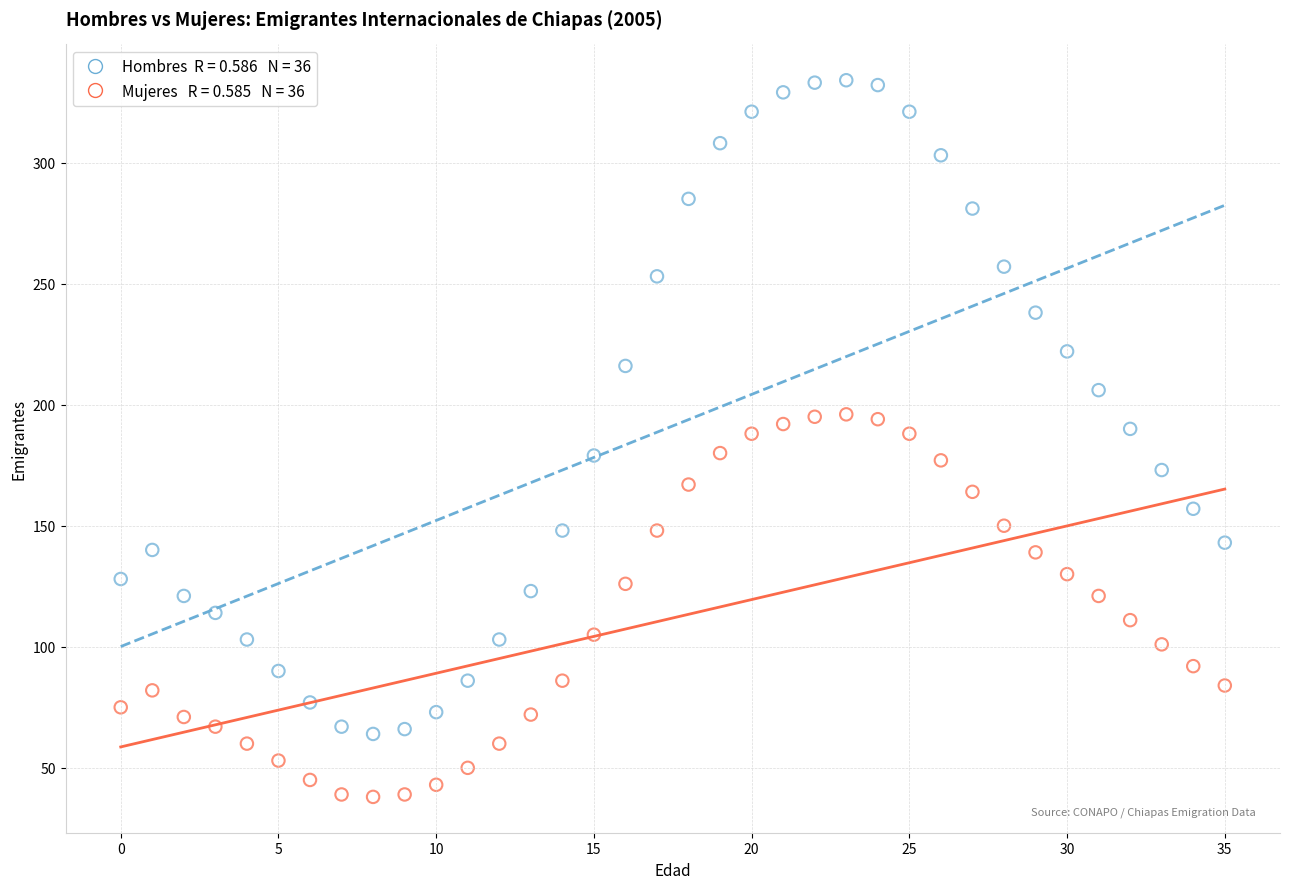

Across all data points, what is the range of Y values (max minus min)?

296